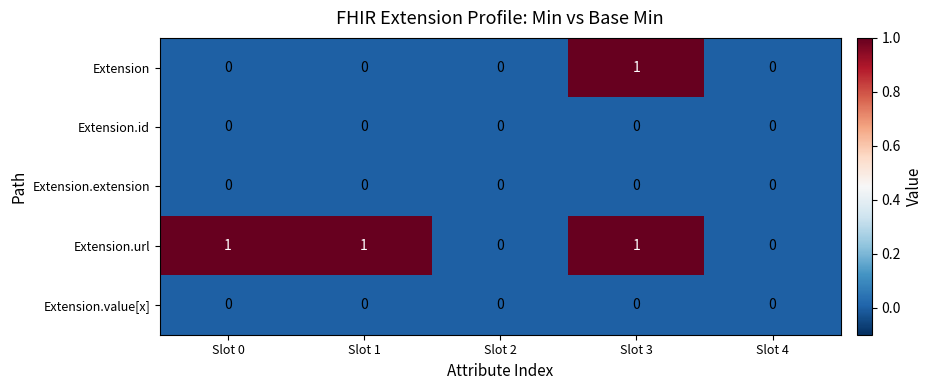

Reading left to right, what are all the values shown in this chart?

Extension: Slot 0=0	Slot 1=0	Slot 2=0	Slot 3=1	Slot 4=0
Extension.id: Slot 0=0	Slot 1=0	Slot 2=0	Slot 3=0	Slot 4=0
Extension.extension: Slot 0=0	Slot 1=0	Slot 2=0	Slot 3=0	Slot 4=0
Extension.url: Slot 0=1	Slot 1=1	Slot 2=0	Slot 3=1	Slot 4=0
Extension.value[x]: Slot 0=0	Slot 1=0	Slot 2=0	Slot 3=0	Slot 4=0